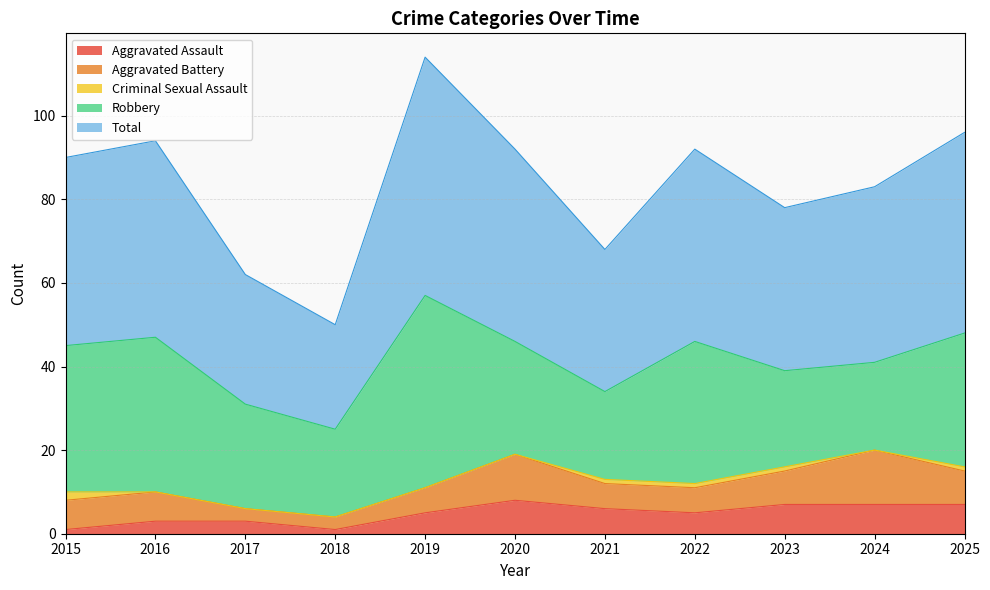

True or false: Aggravated Battery and Total cross at least once.

False